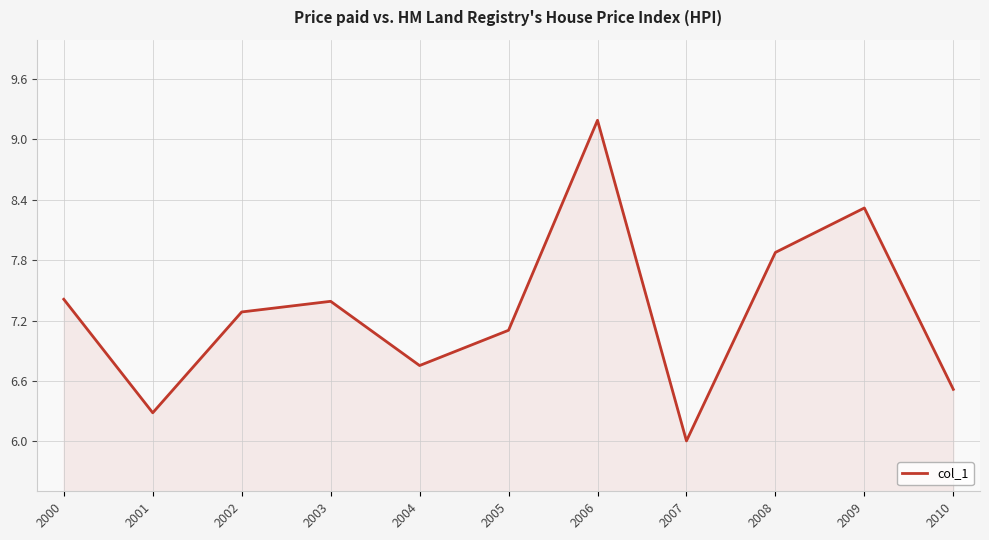

What is the maximum value shown in the chart?

9.2